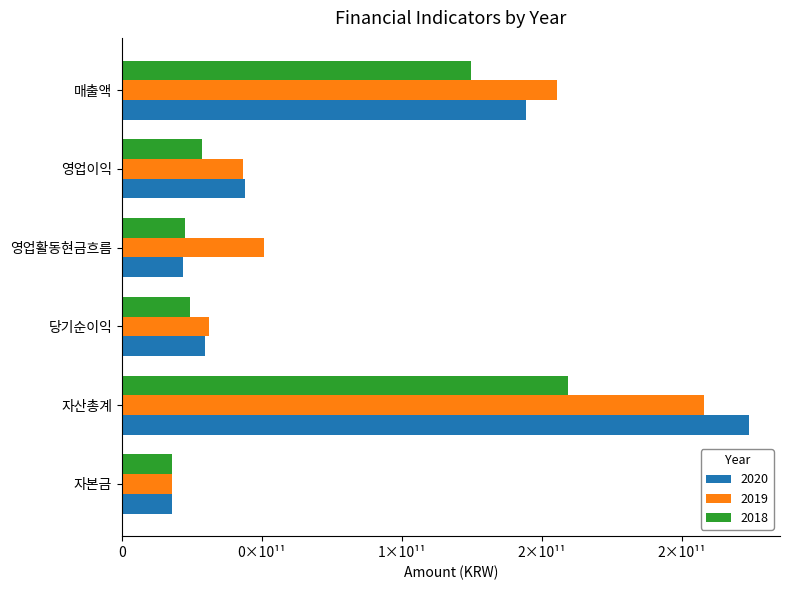

Is it true that 2020 equals 66381085088 at 영업이익?

False